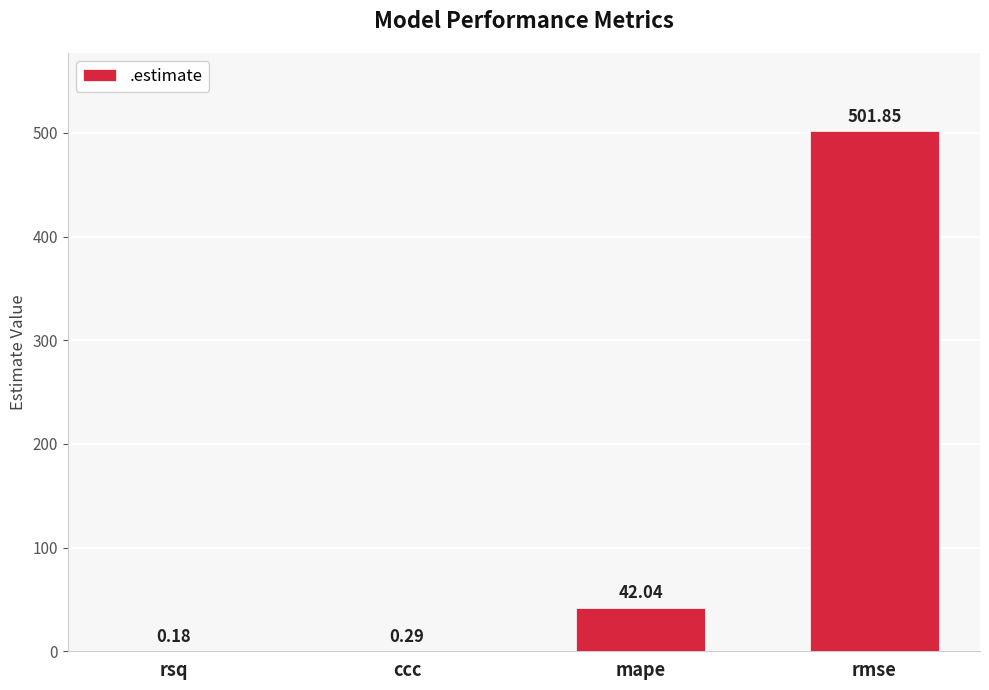

Which label corresponds to the largest value in the chart?

rmse